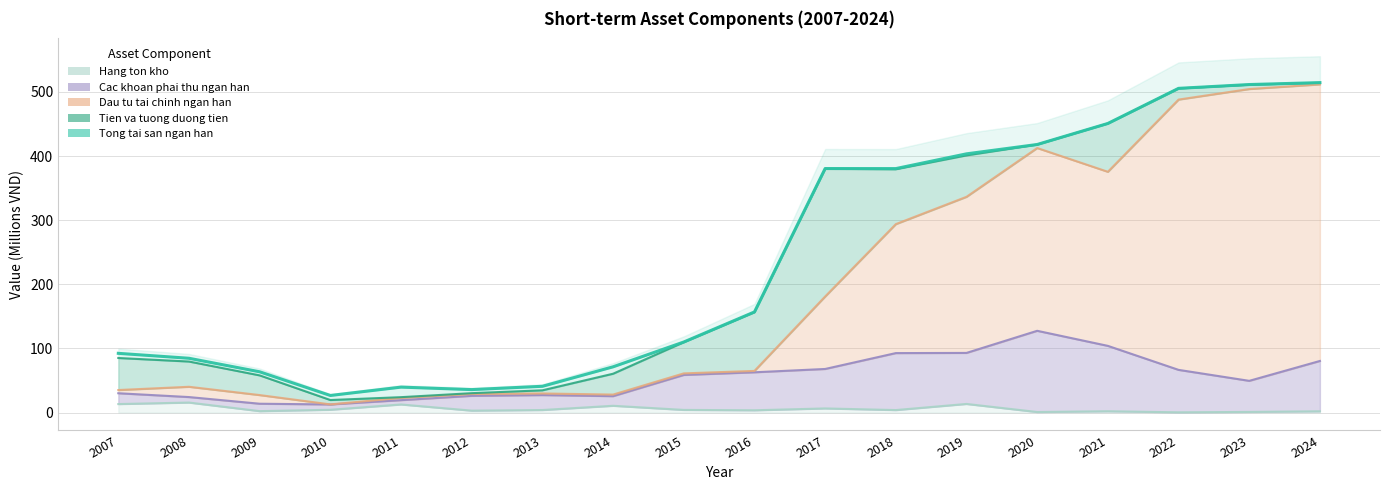

How many values in the Dau tu tai chinh ngan han series are below 64?

9